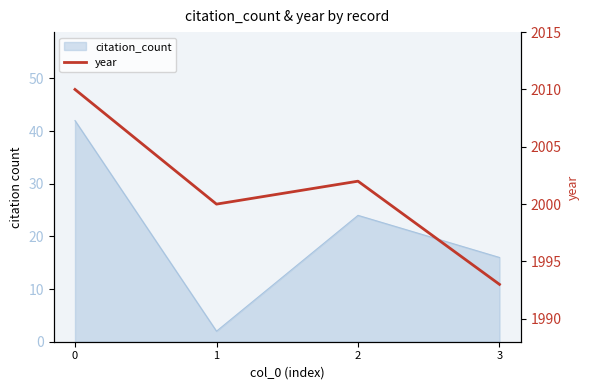

How many lines are shown in the chart?

1